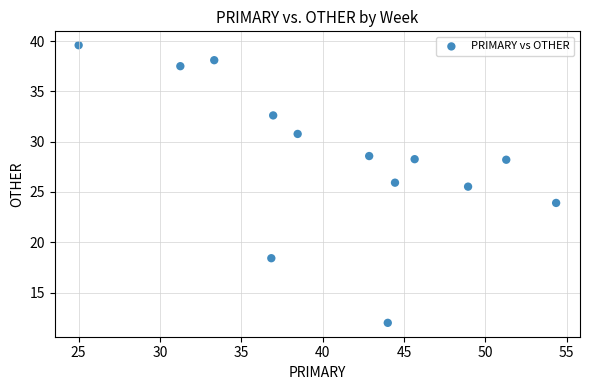

What Y value in the scatter plot is closest to 25?

25.5